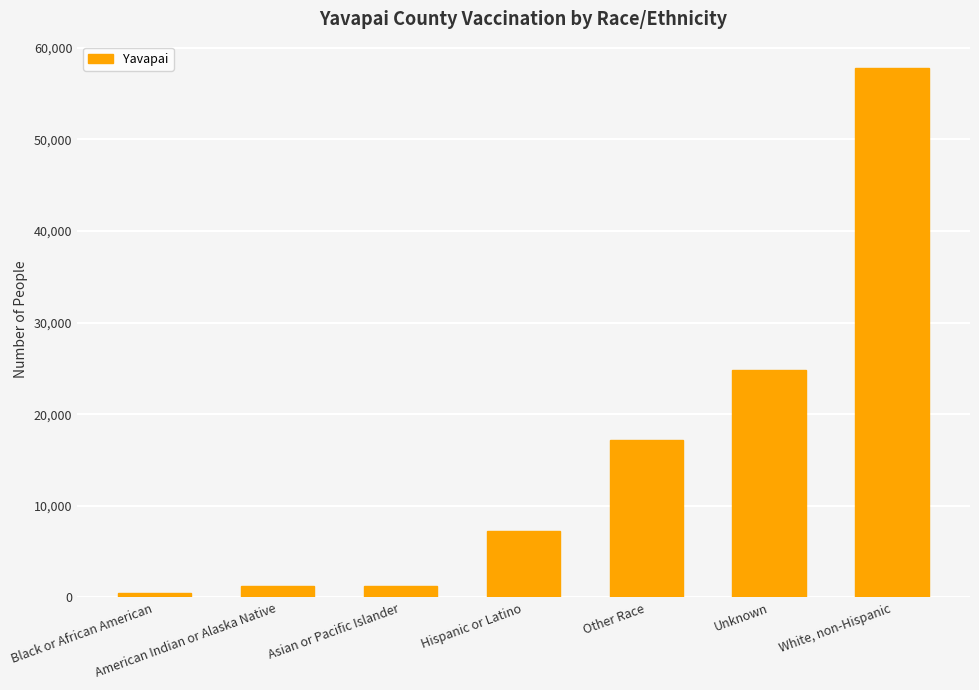

Which has a higher value, Hispanic or Latino or Other Race?

Other Race